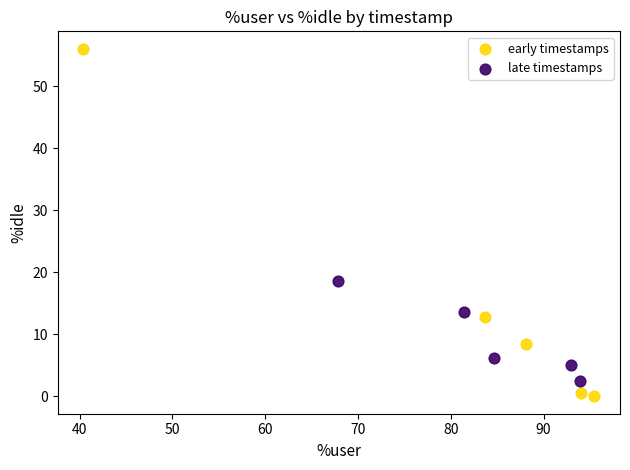

Which series has the largest Y range (max minus min)?

early timestamps